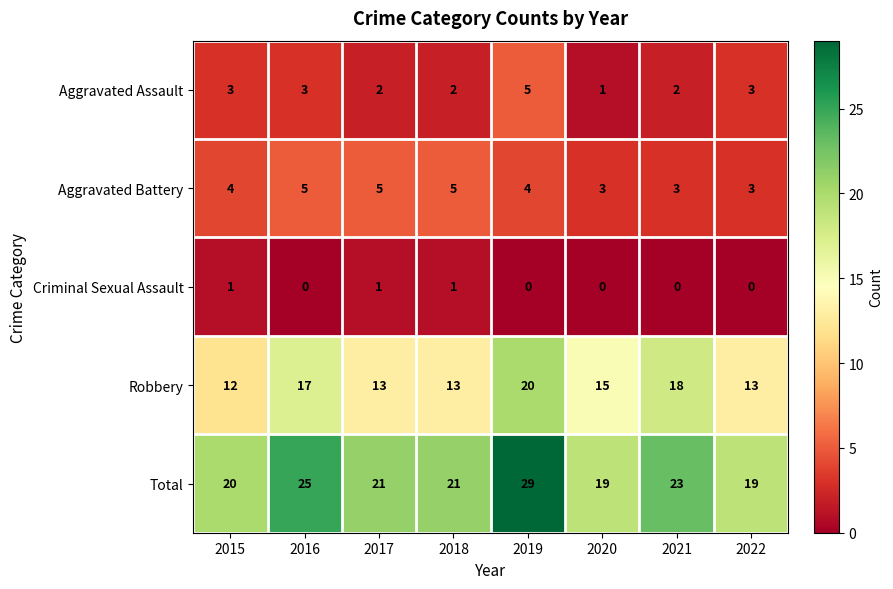

What is the spread (max minus min) of values at 2016?

25